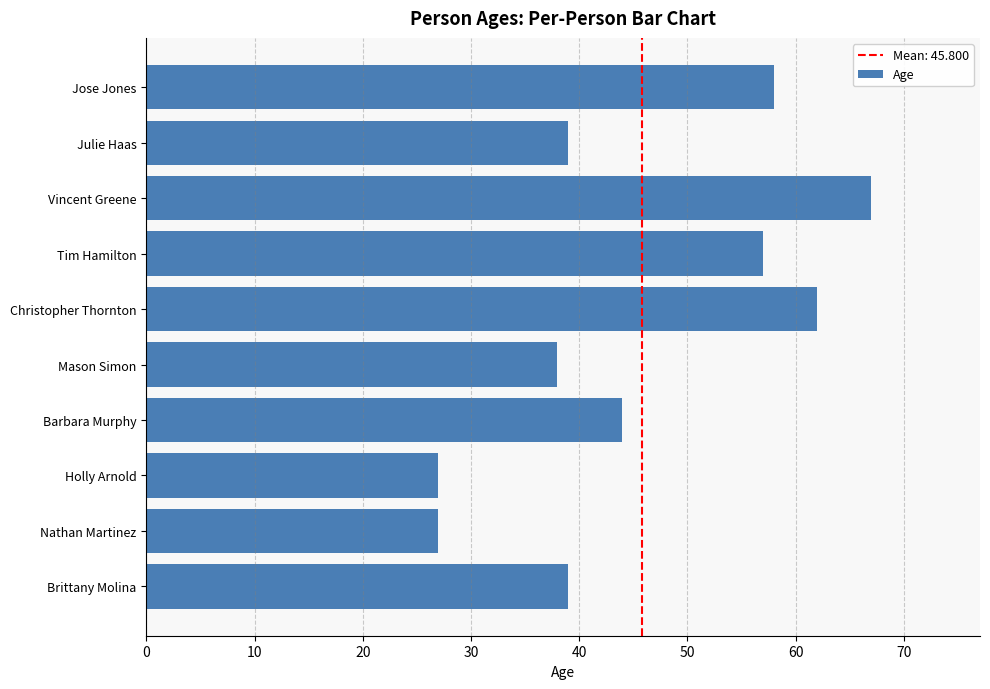

What is the smallest value displayed?

27